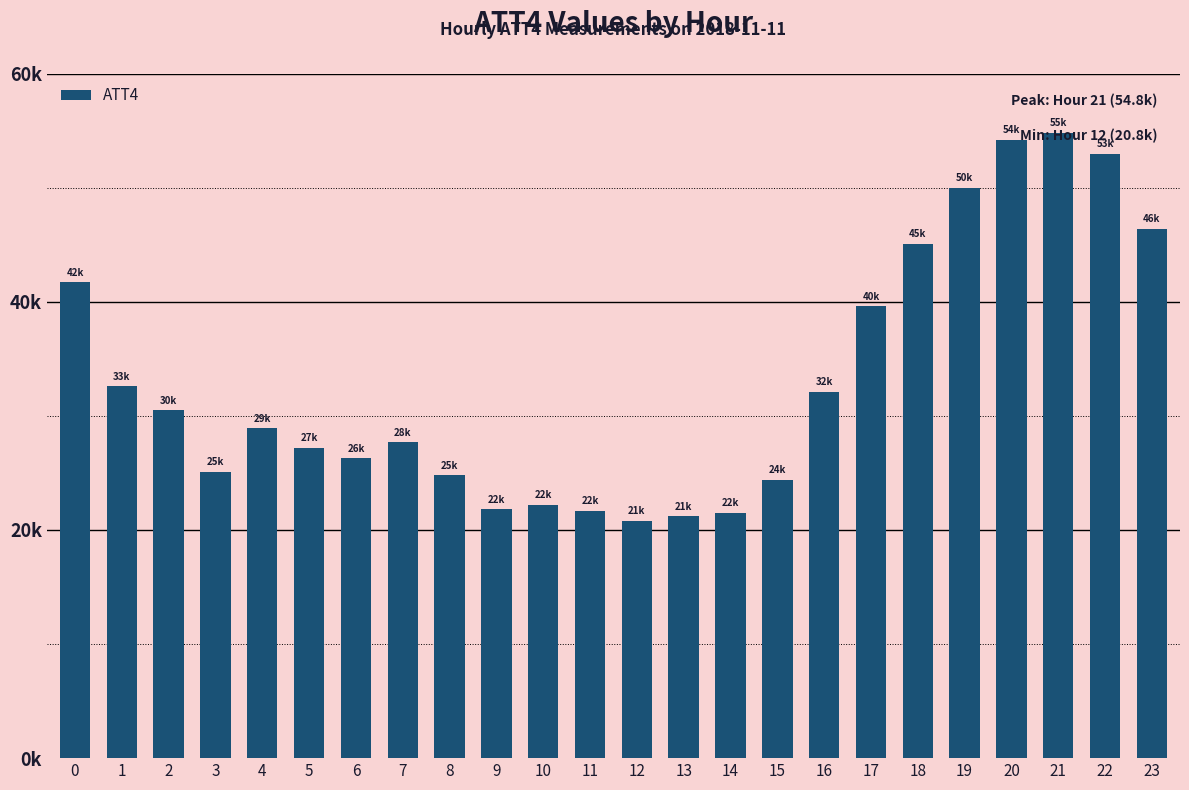

Rank the categories by value from lowest to highest.

12, 13, 14, 11, 9, 10, 15, 8, 3, 6, 5, 7, 4, 2, 16, 1, 17, 0, 18, 23, 19, 22, 20, 21